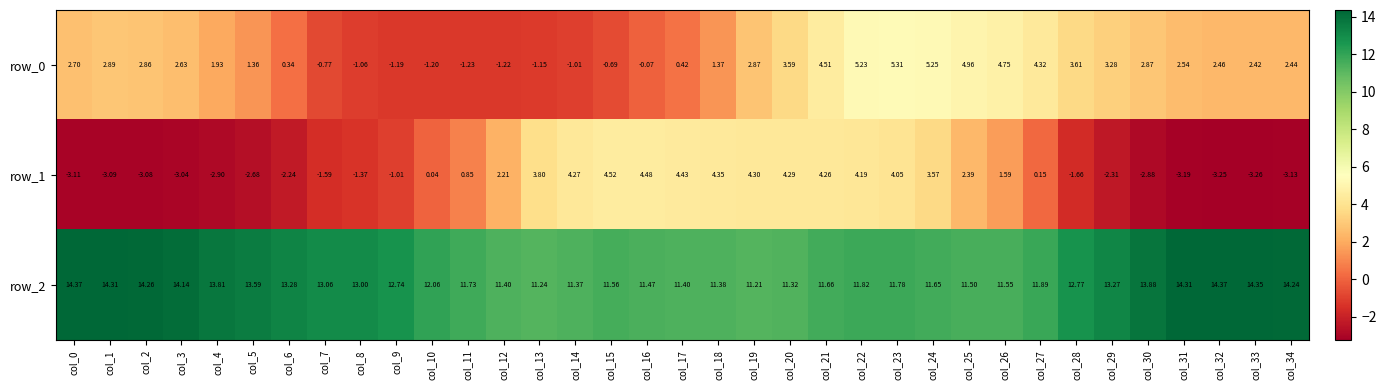

What is the spread (max minus min) of values at col_27?

11.7